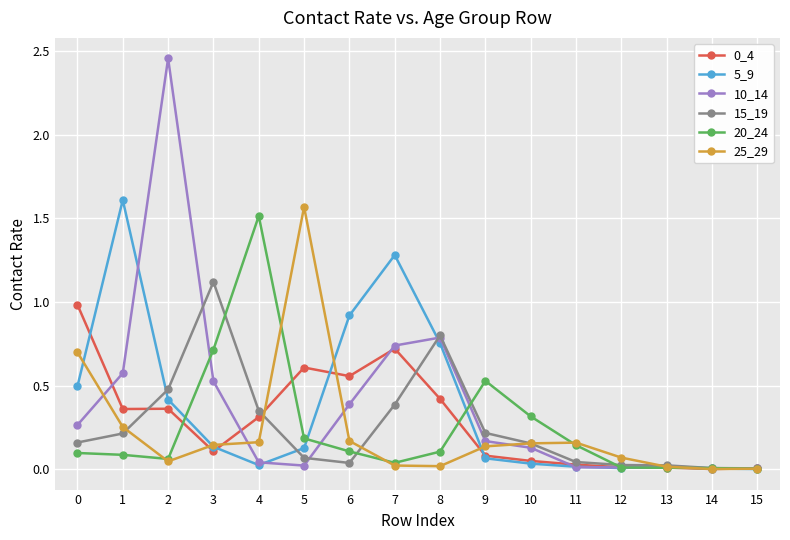

Which series has the widest spread of values?

10_14